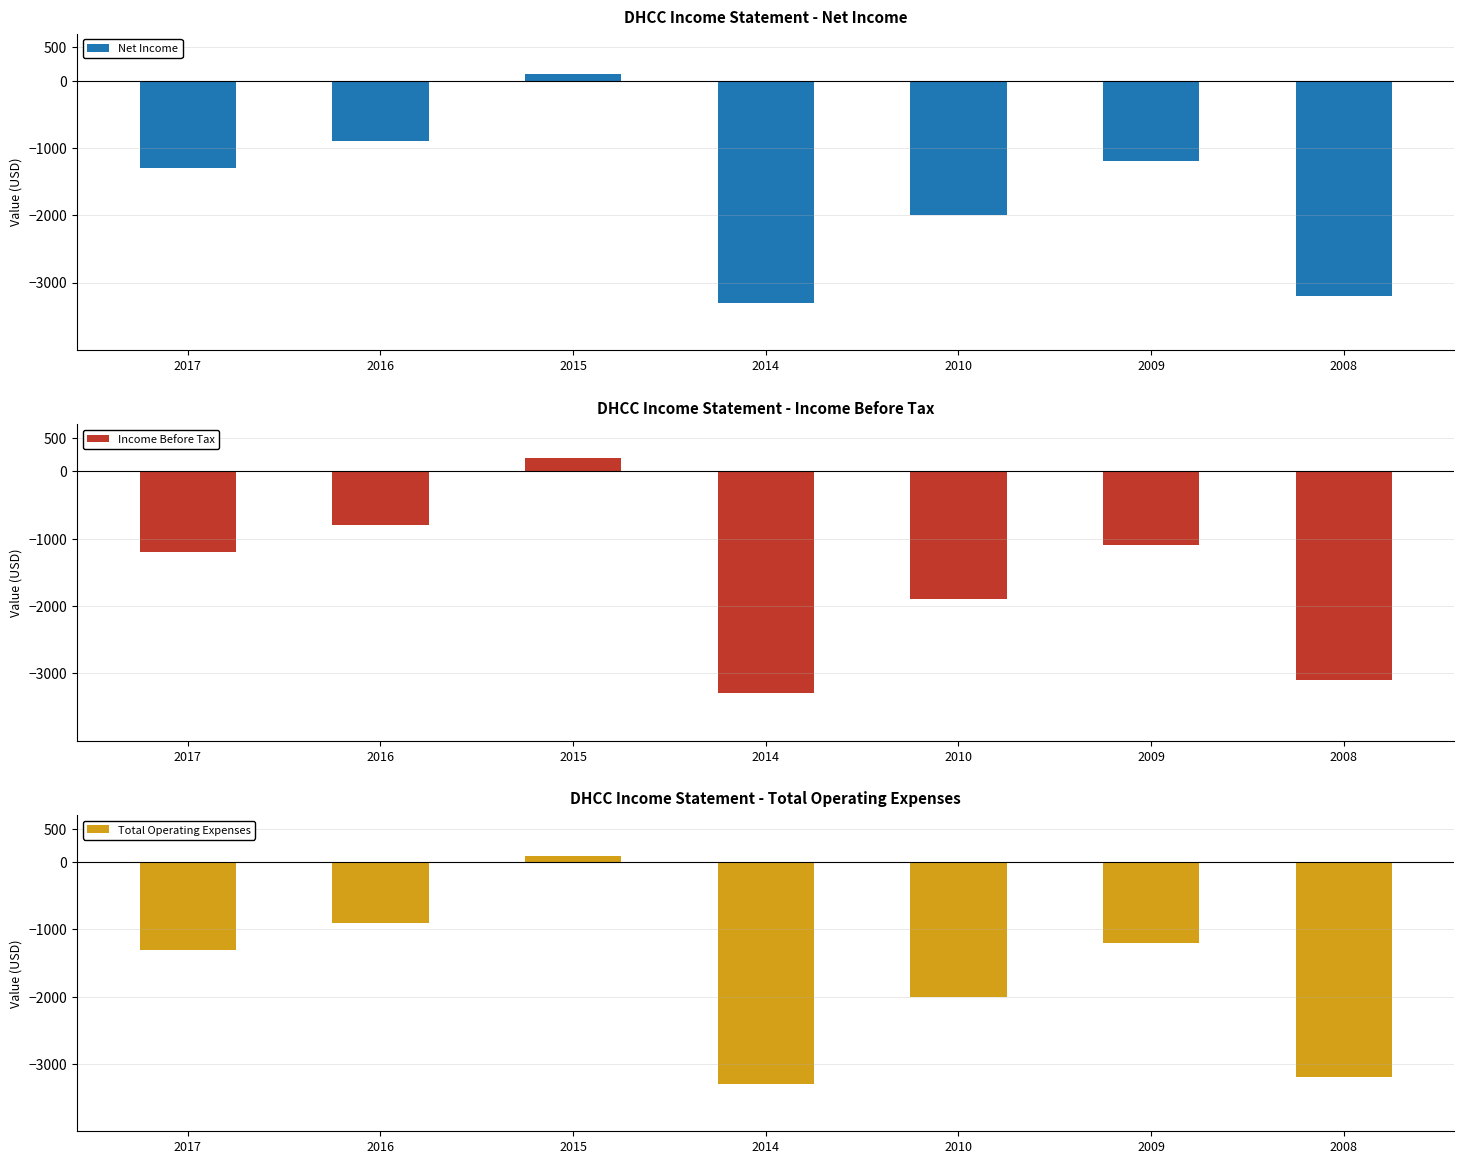

How many bars are there in each group?

3